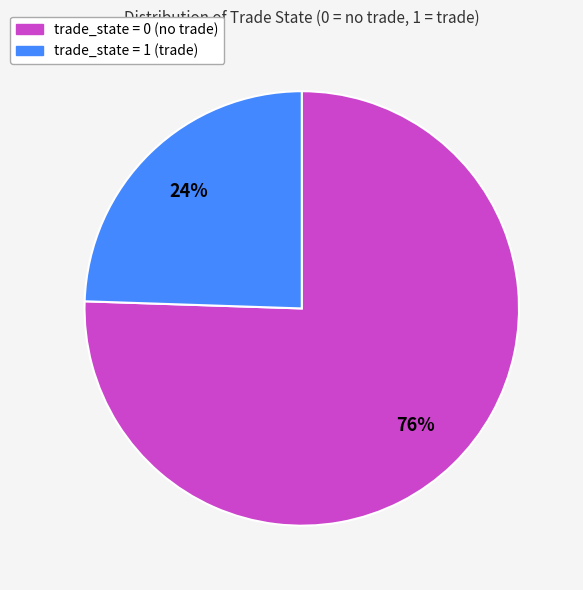

Is there a majority slice in this chart?

Yes